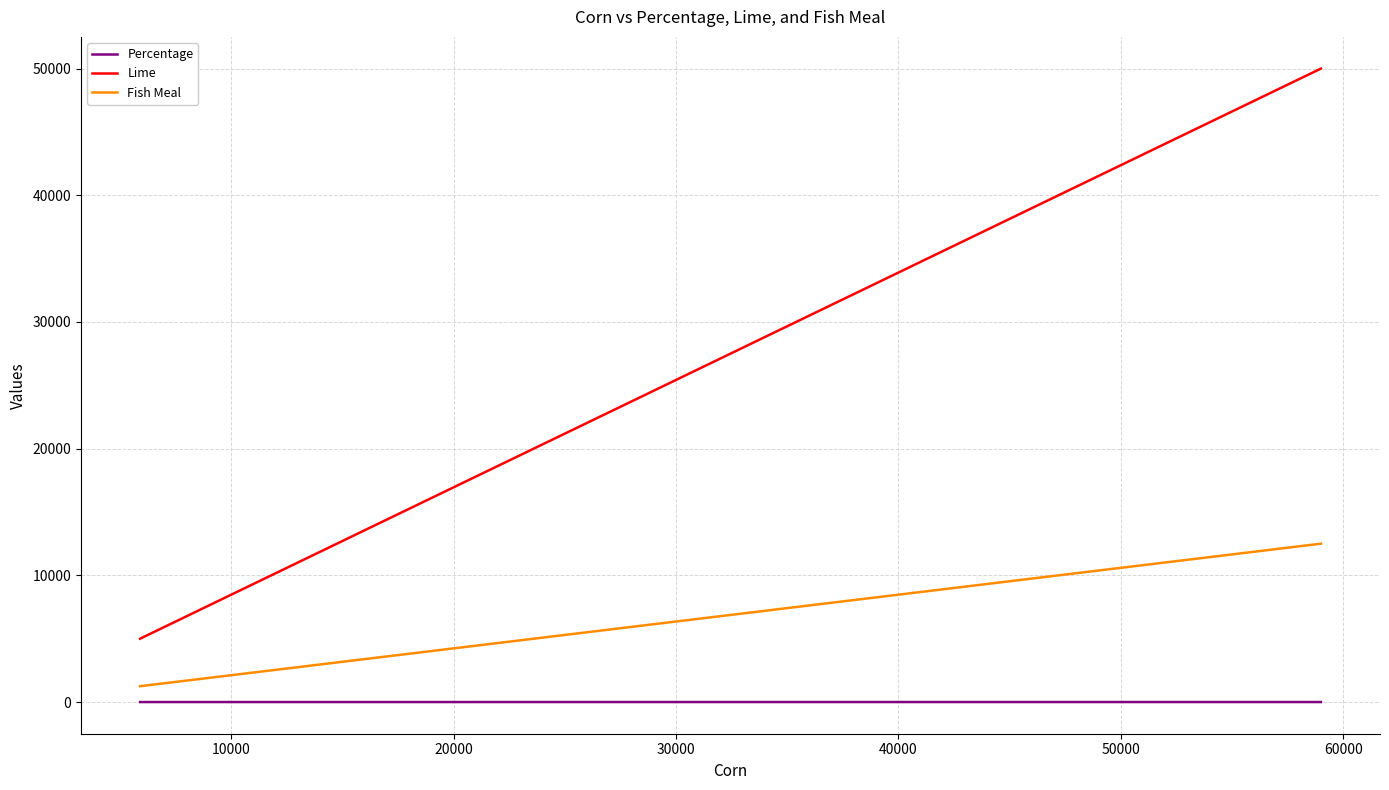

Which has a higher value, 20000 or 0?

20000